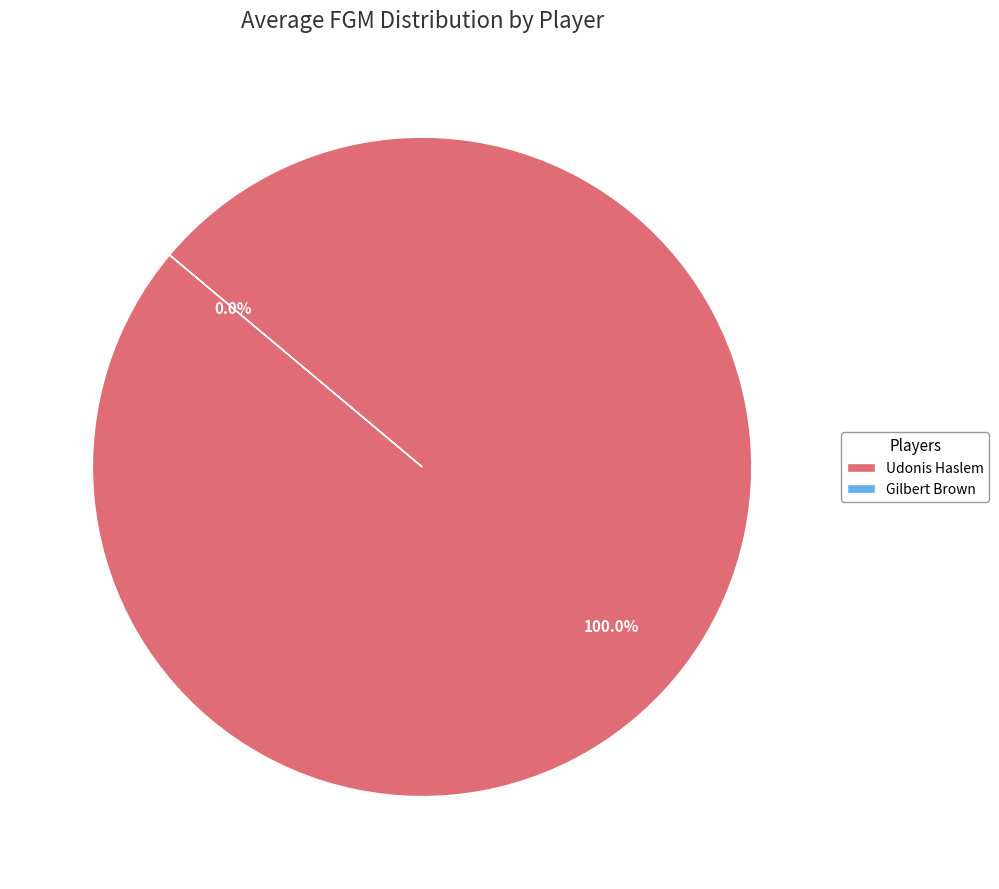

What is the change in value from Udonis Haslem to Gilbert Brown?

-2.2